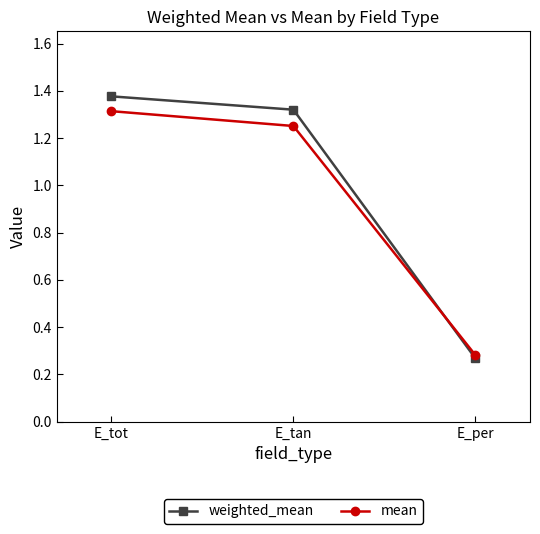

What is the difference between the maximum and minimum values in the weighted_mean series?

1.1